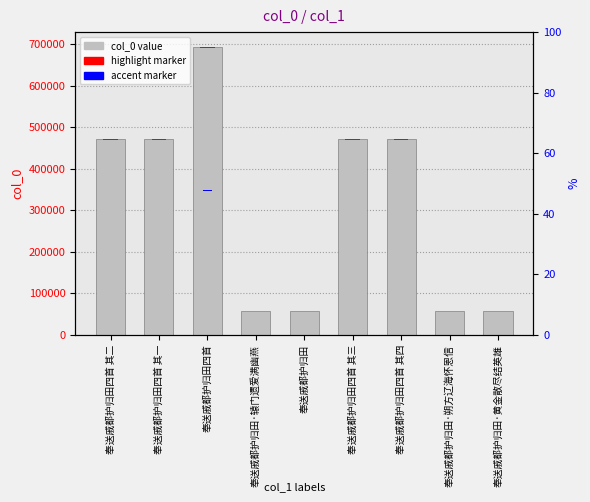

The value of highlight marker at 奉送戚都护归田·黄金散尽结英雄 is 286.7. True or false?

True